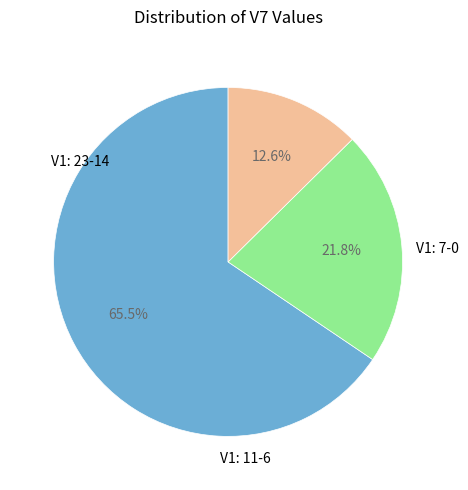

Is there any slice that represents more than half of the pie?

Yes